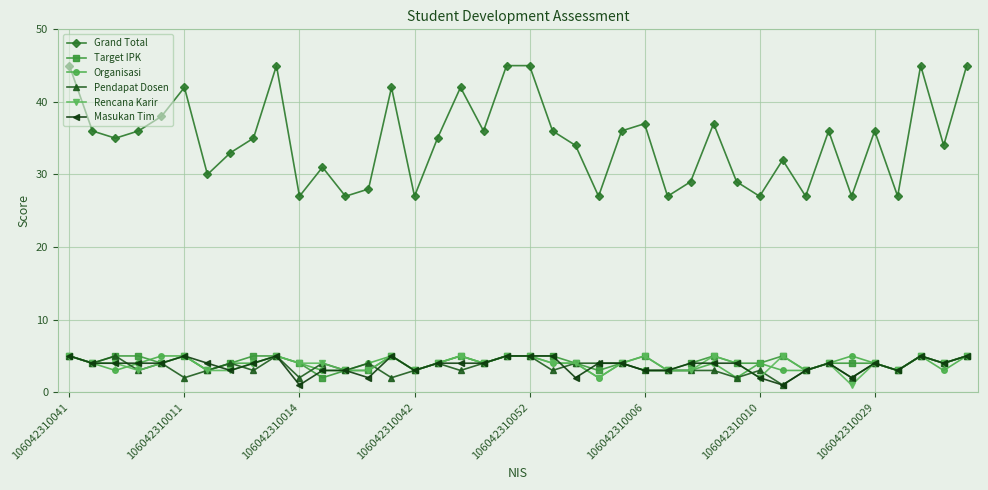

True or false: Grand Total and Organisasi cross at least once.

False